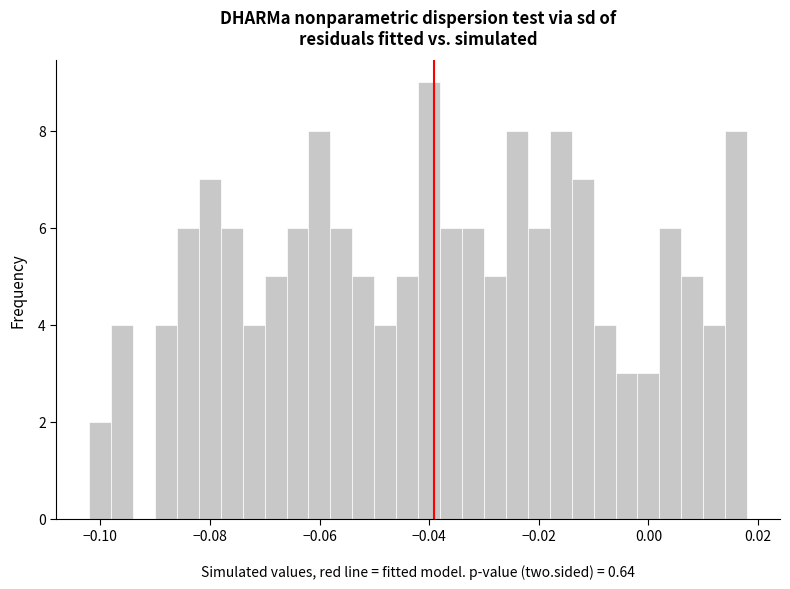

Read against the x-axis, roughly where is the centre of the tallest bar?

-0.040